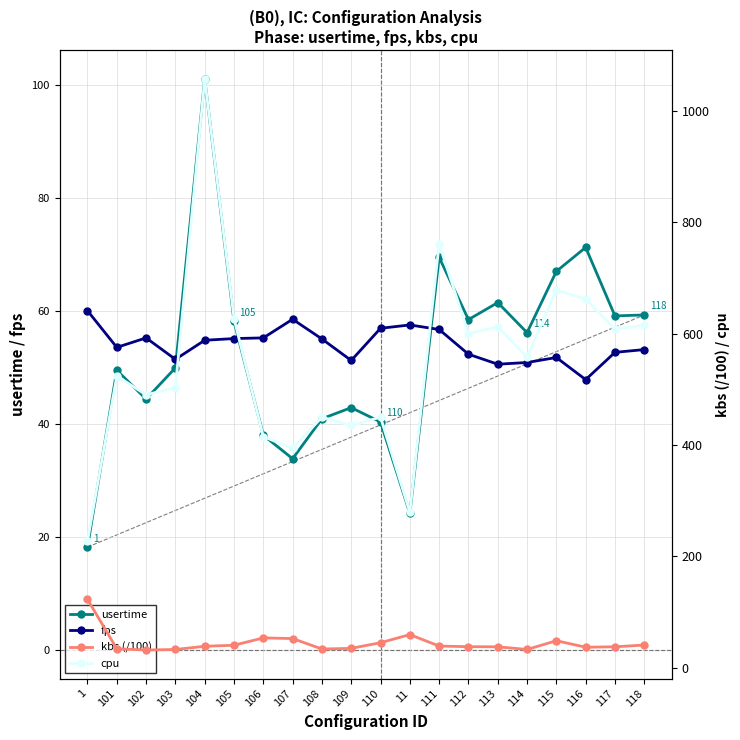

How many interior local valleys does the kbs (/100) series have?

4